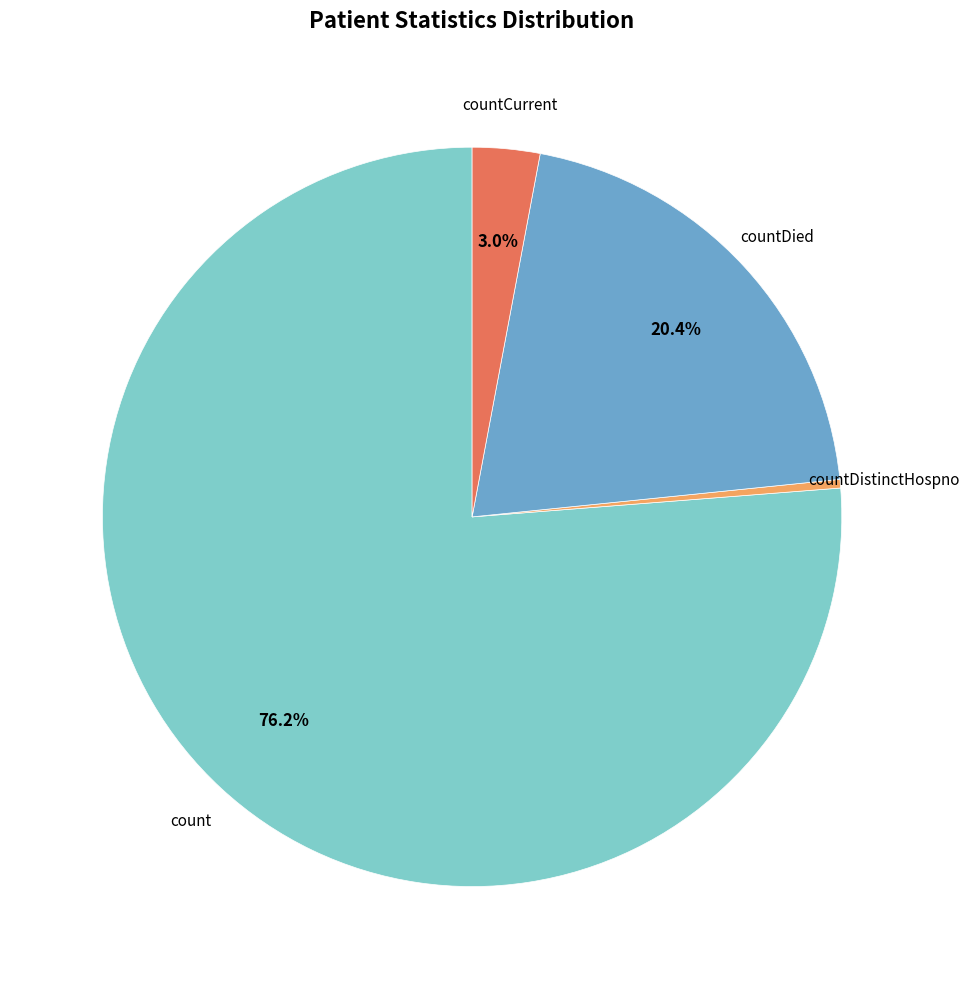

How many segments does this pie chart have?

4